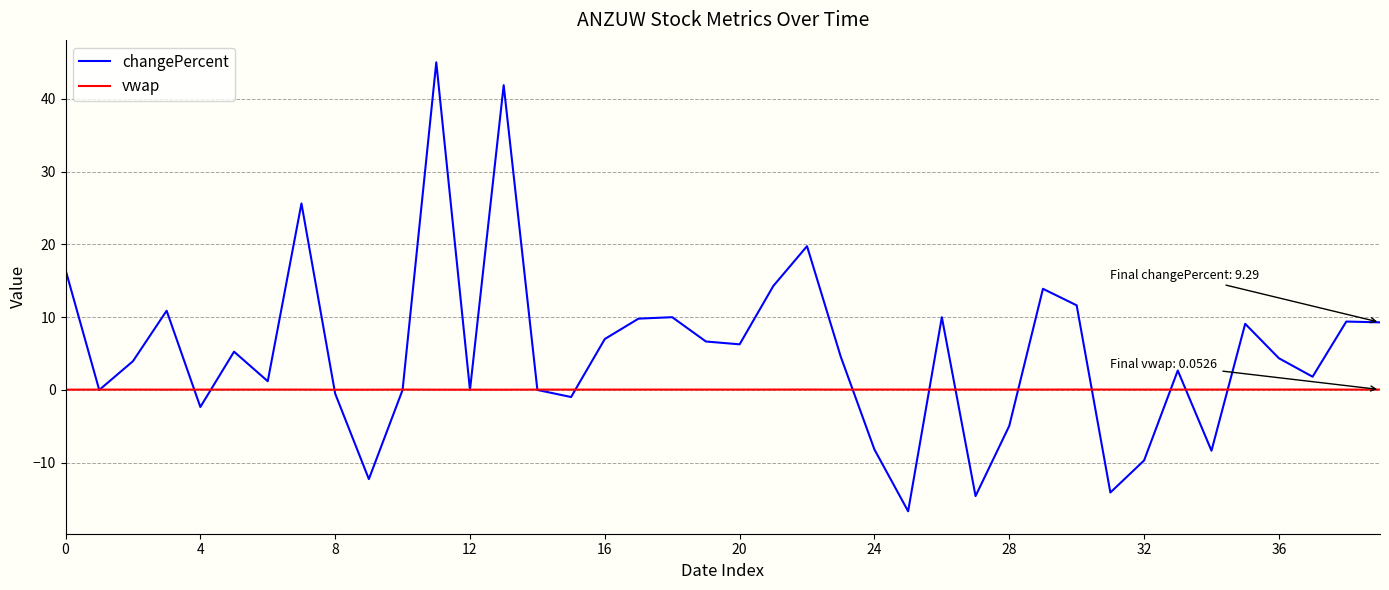

Which series has the largest total across all categories?

changePercent